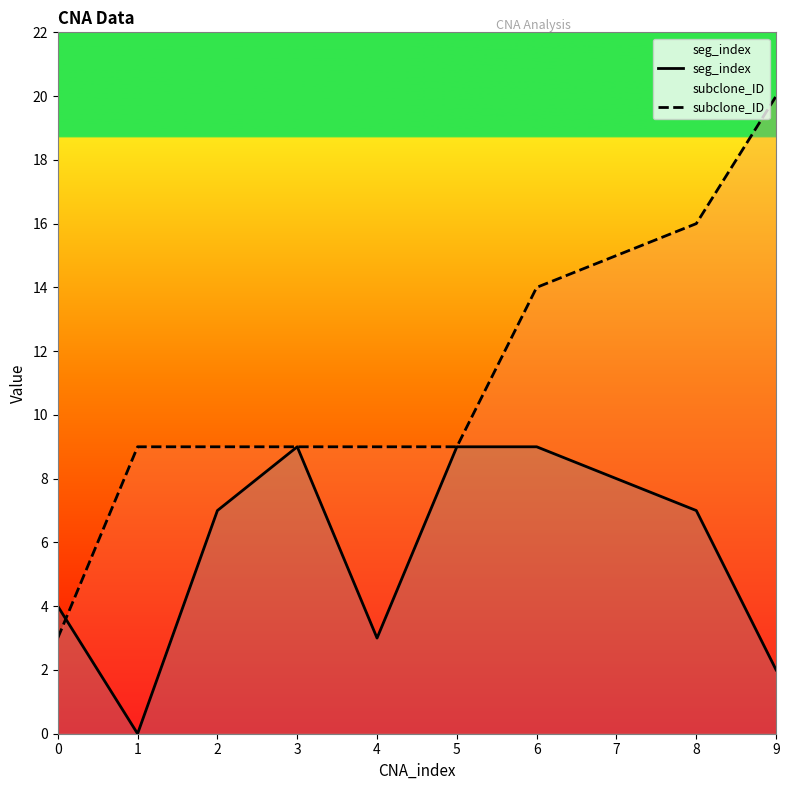

What is the difference between the second highest and minimum values in the subclone_ID series?

13